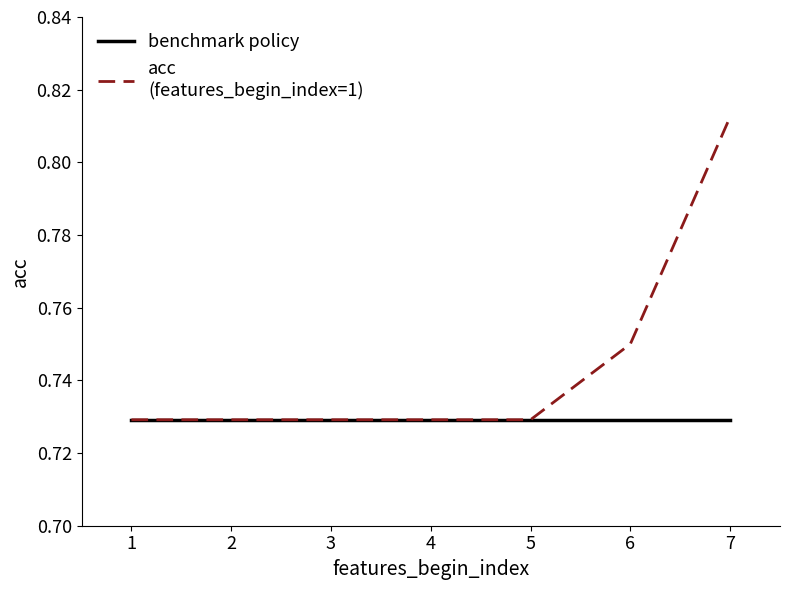

At which category does the chart reach its peak across all series?

7